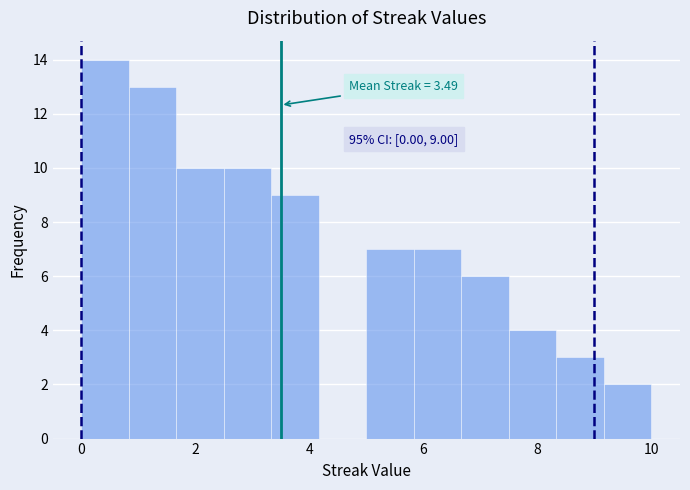

Which range on the x-axis has the tallest bar?

0.0 to 0.8